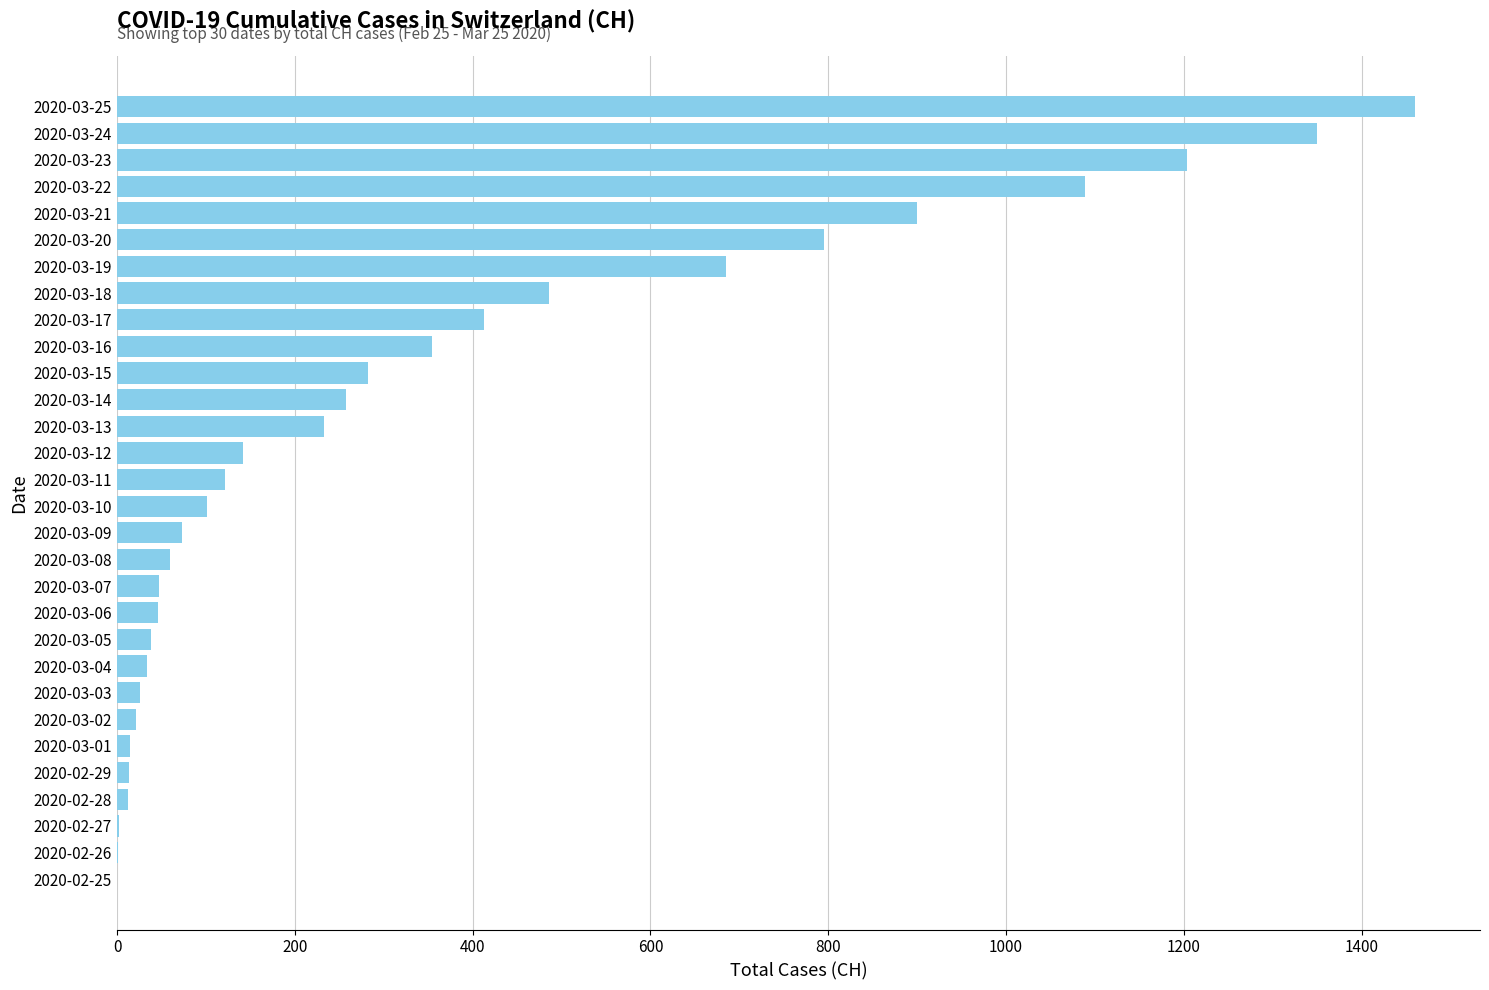

What is the greatest value displayed?

1460